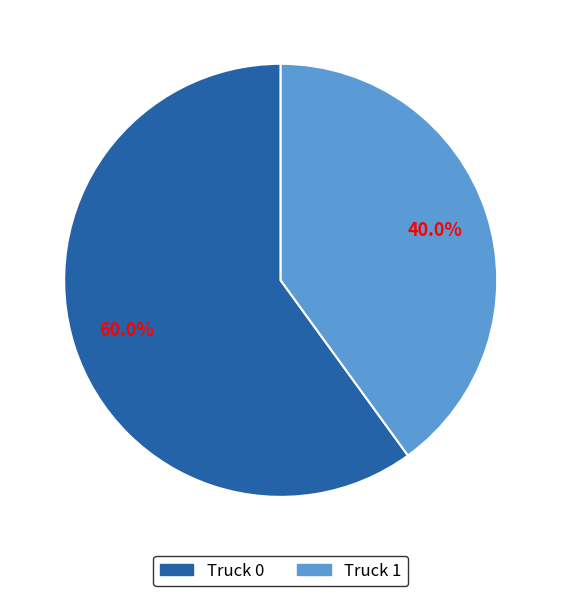

Combined, what portion of the pie is Truck 1 and Truck 0?

100.0%